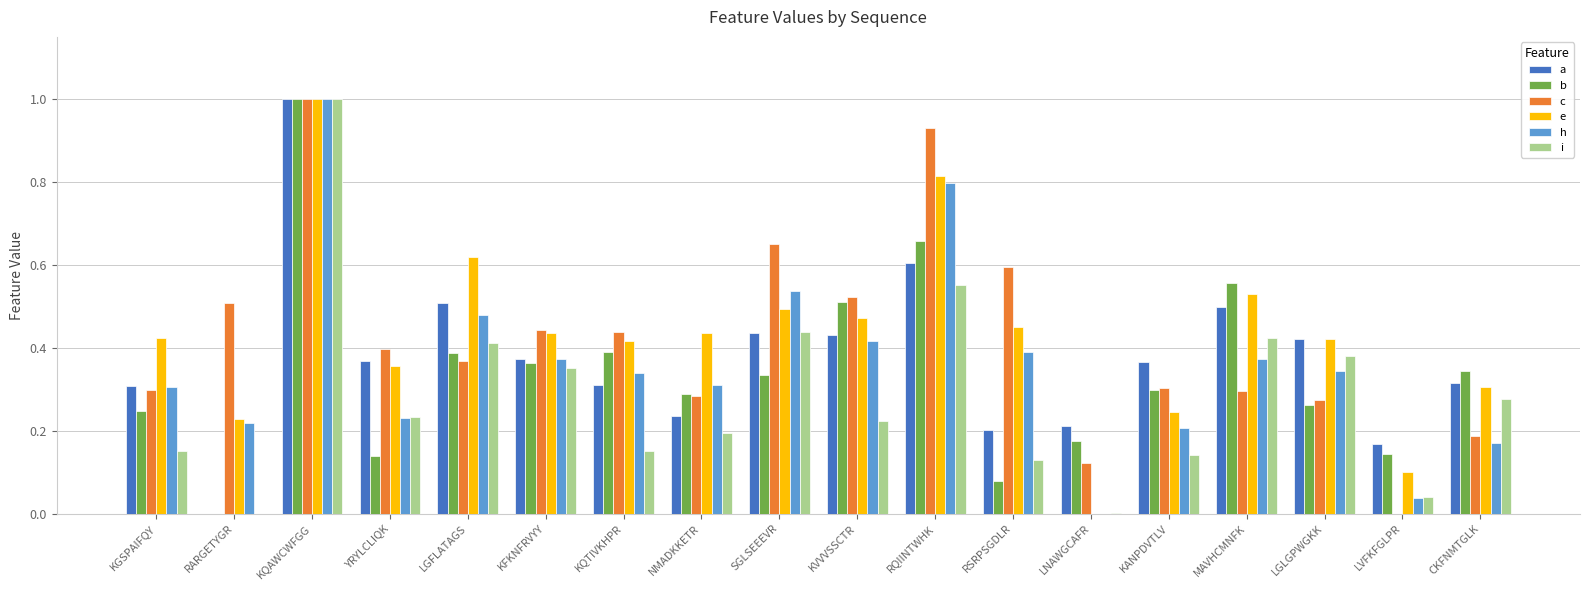

What is the maximum value shown in the chart?

1.0